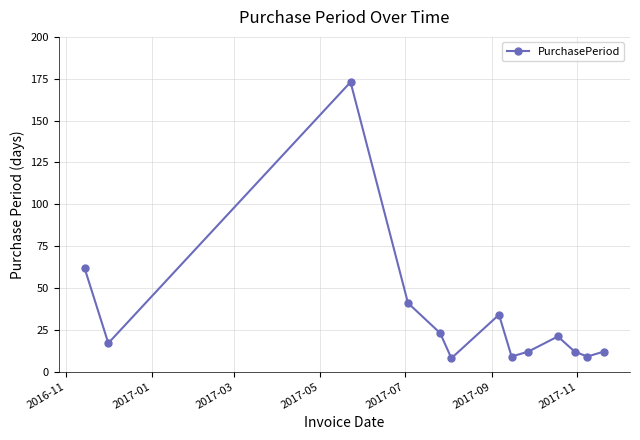

What is the difference between the maximum and second lowest values?

164